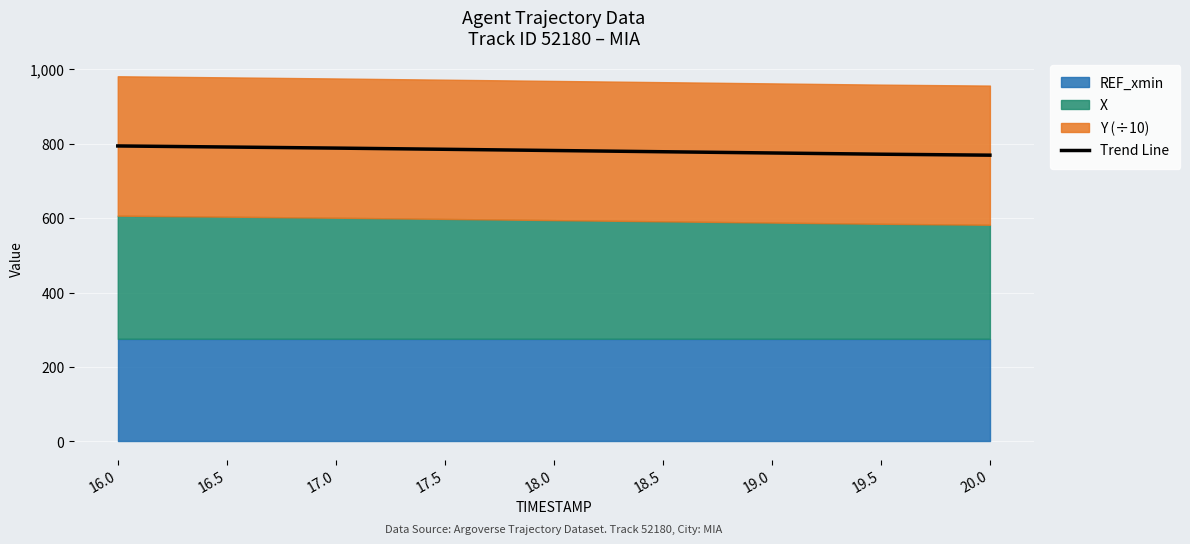

What is the label of the 2nd point from the right?

19.5